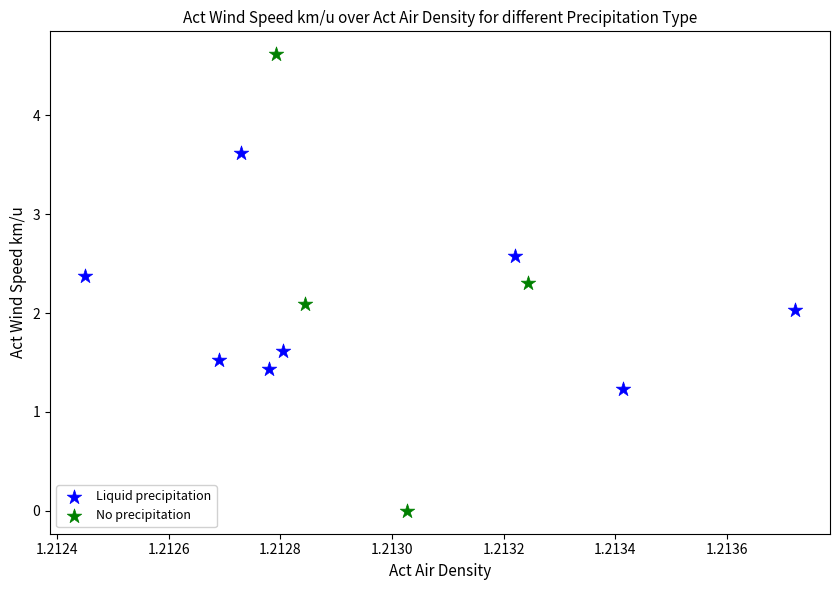

What are all the series names shown in the legend?

Liquid precipitation, No precipitation